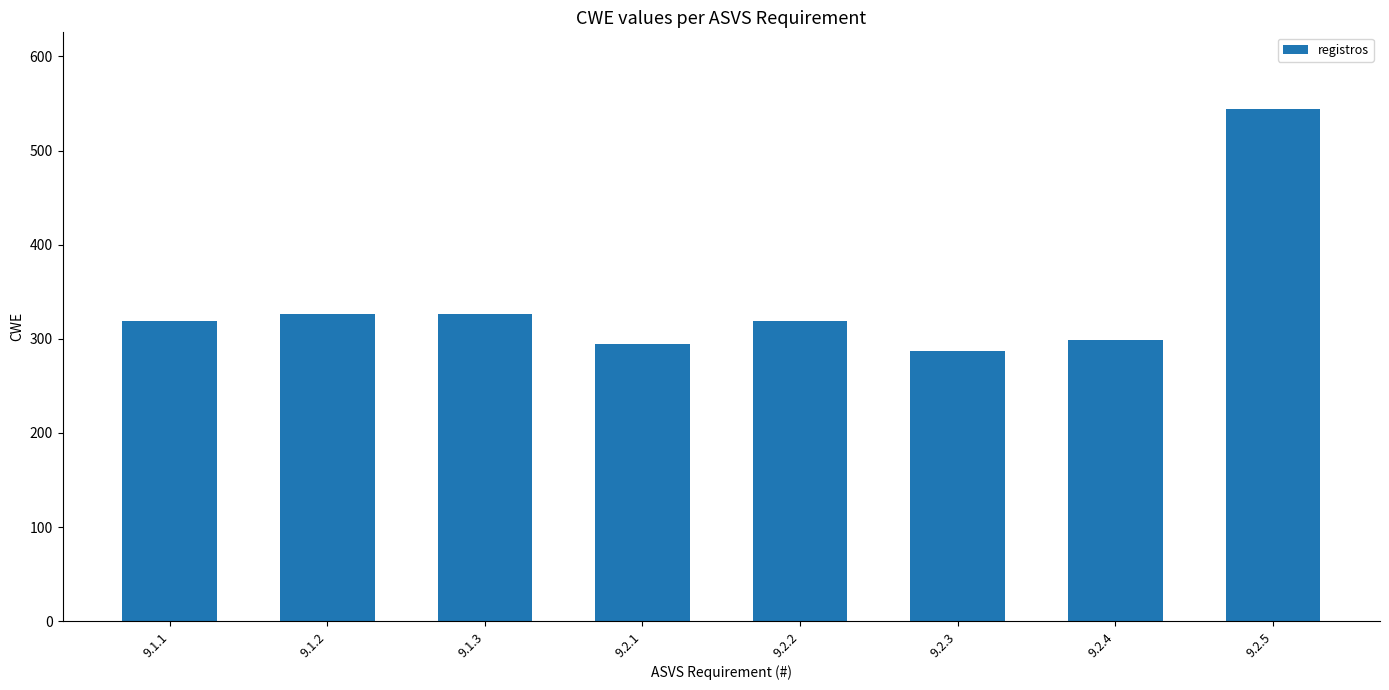

What is the label of the 6th bar from the right?

9.1.3